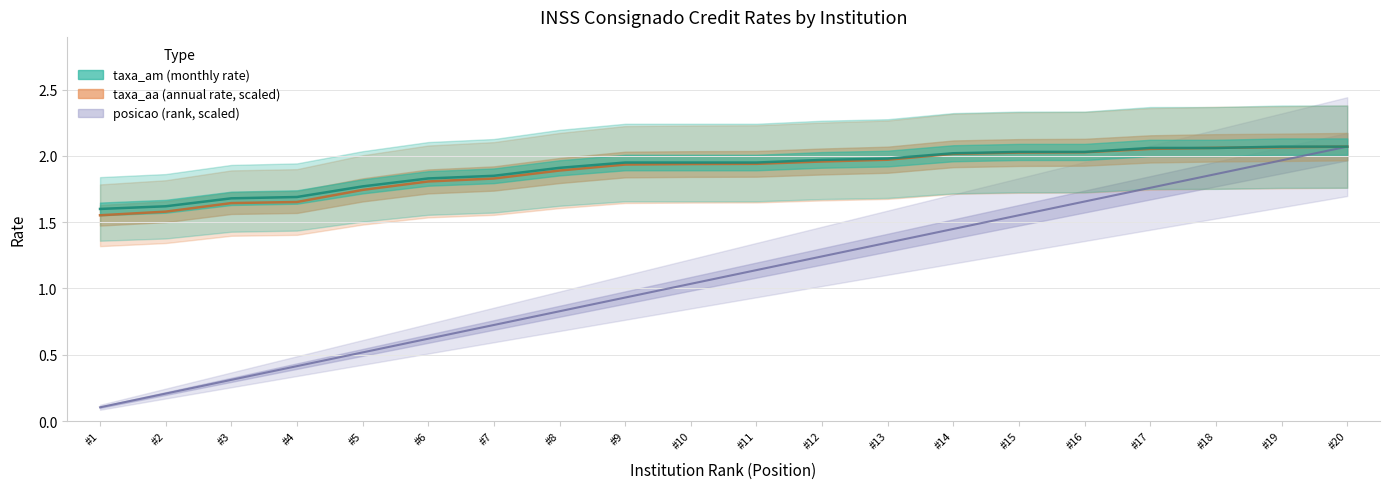

Which series changed the most between #13 and #14?

posicao